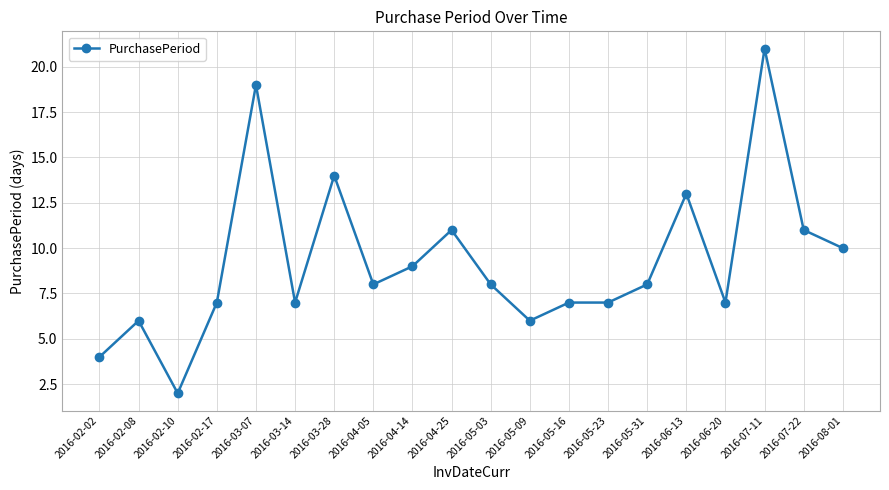

True or false: the data shows 8 at 2016-05-03.

True